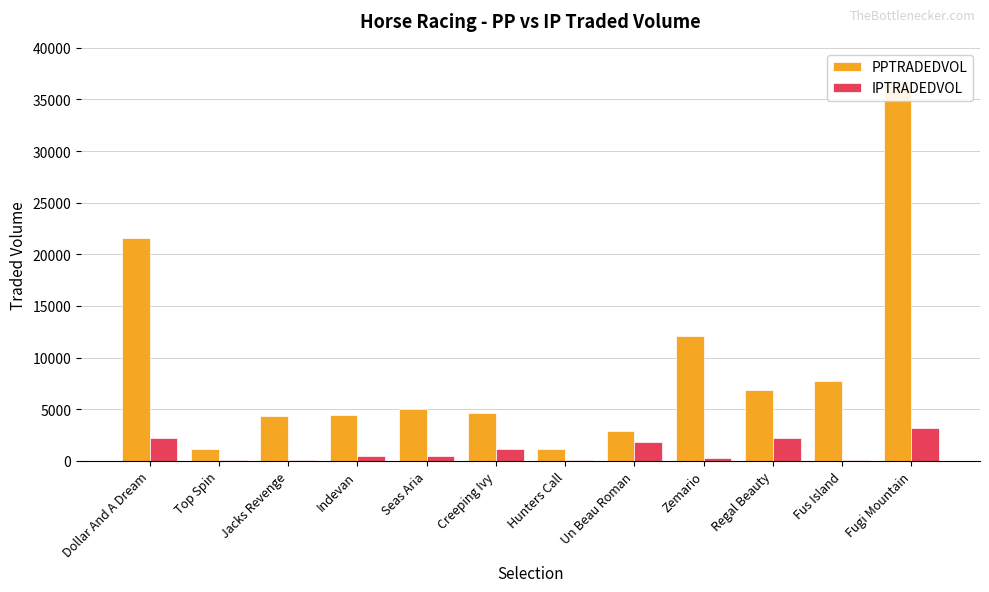

Rank the series at Regal Beauty from highest to lowest value.

PPTRADEDVOL, IPTRADEDVOL